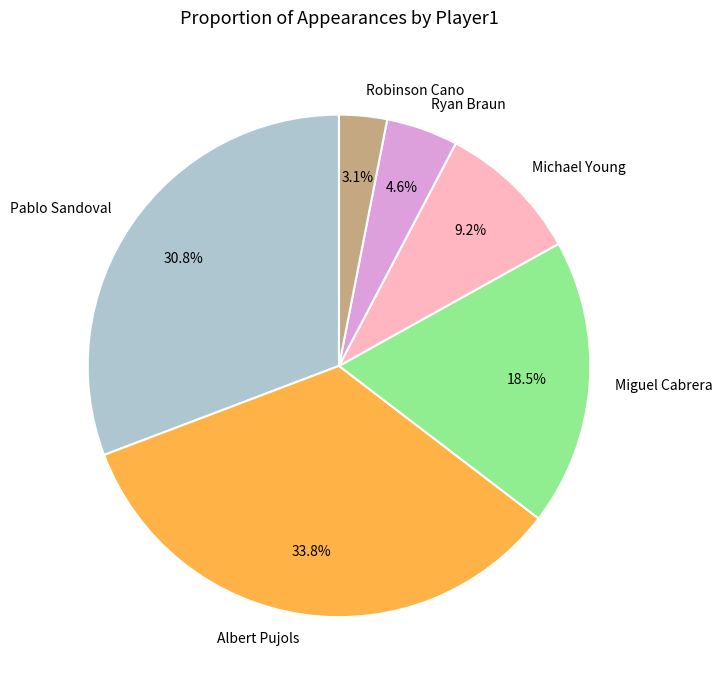

Is there a majority slice in this chart?

No